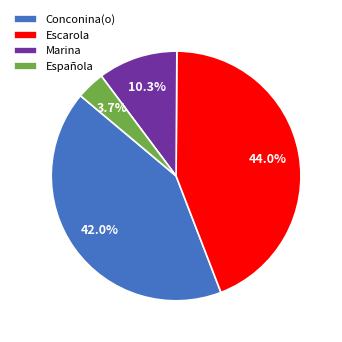

Count the number of slices in the pie.

4